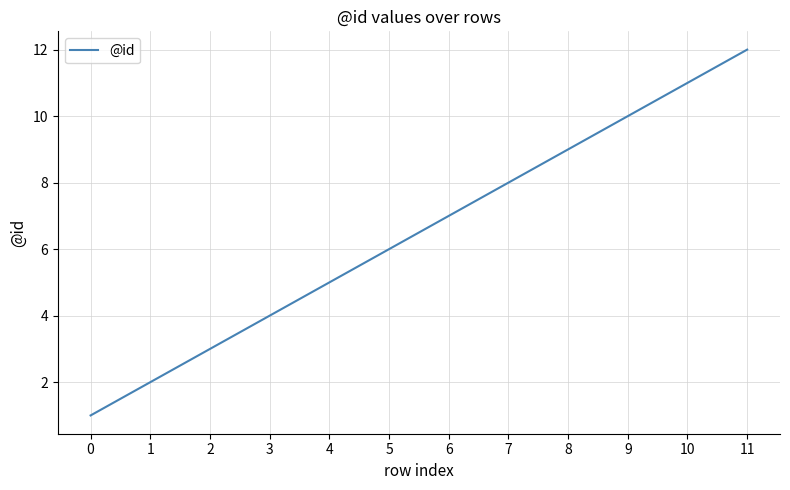

What value does the data have at 8, to the nearest 10?

10